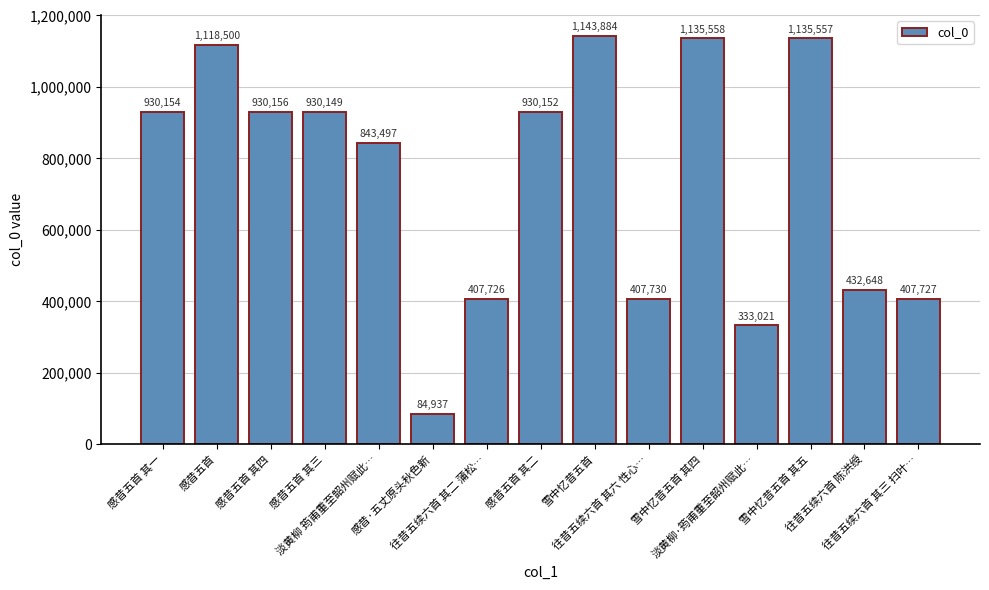

Which label corresponds to the largest value in the chart?

雪中忆昔五首